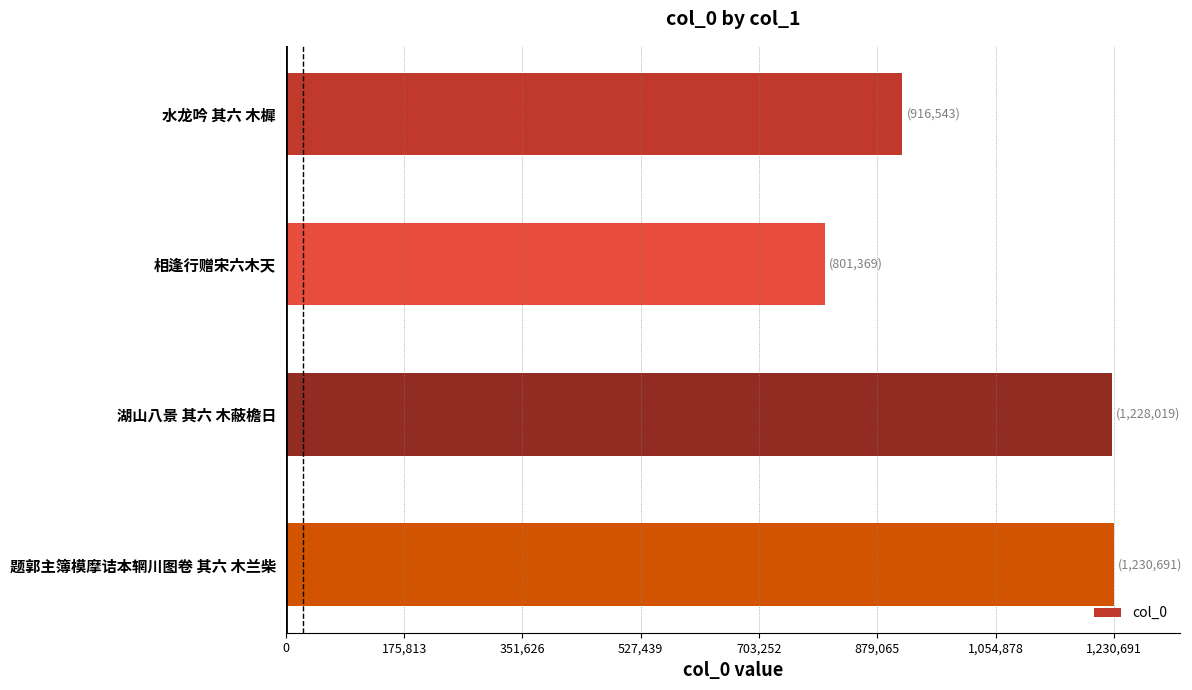

The chart shows a value of 1674907 at 题郭主簿模摩诘本辋川图卷 其六 木兰柴. True or false?

False